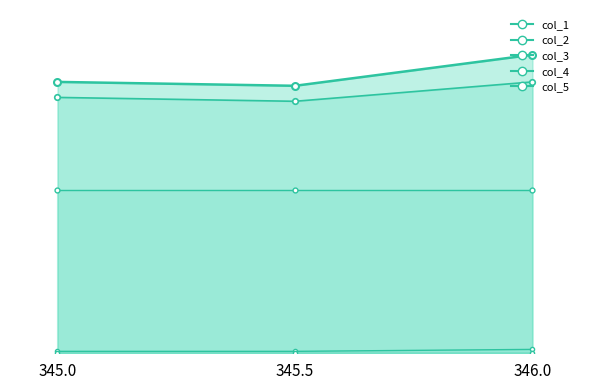

What is the spread (max minus min) of values at 346.0?

76.0